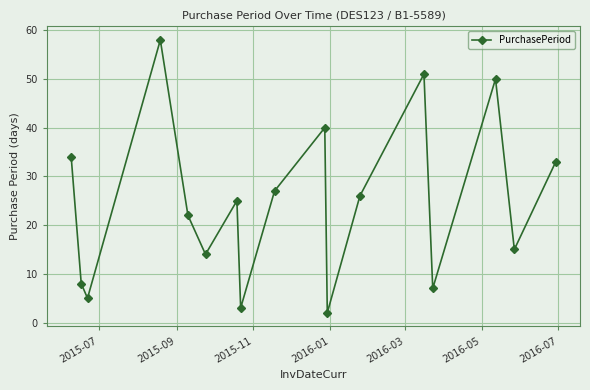

What is the average value?

25